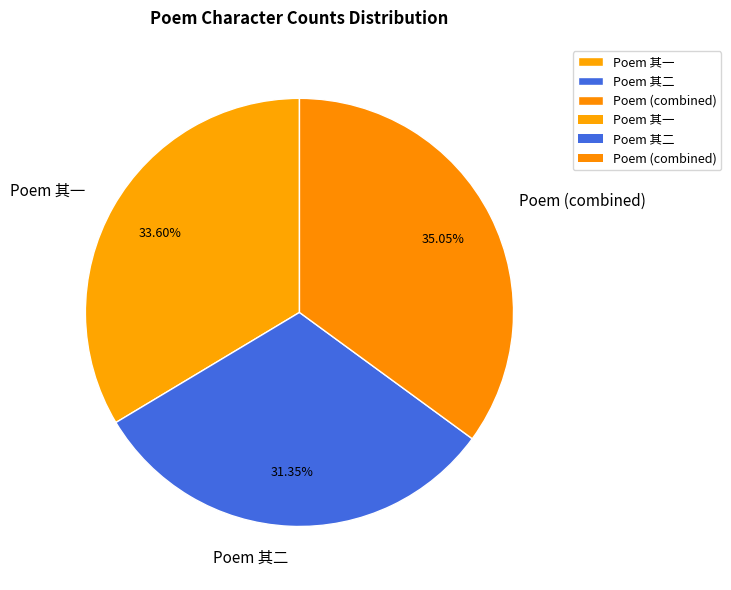

To the nearest percent, what is the difference between the largest and smallest slice percentages?

4%